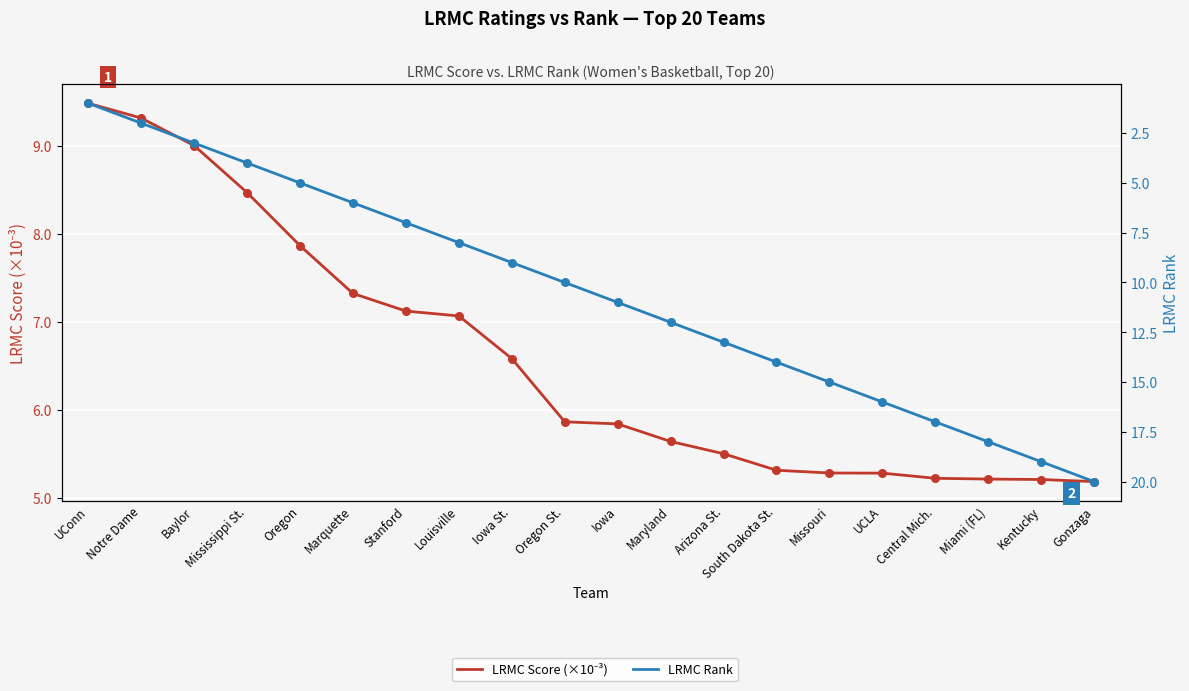

Which series reaches the maximum Y coordinate?

LRMC Rank